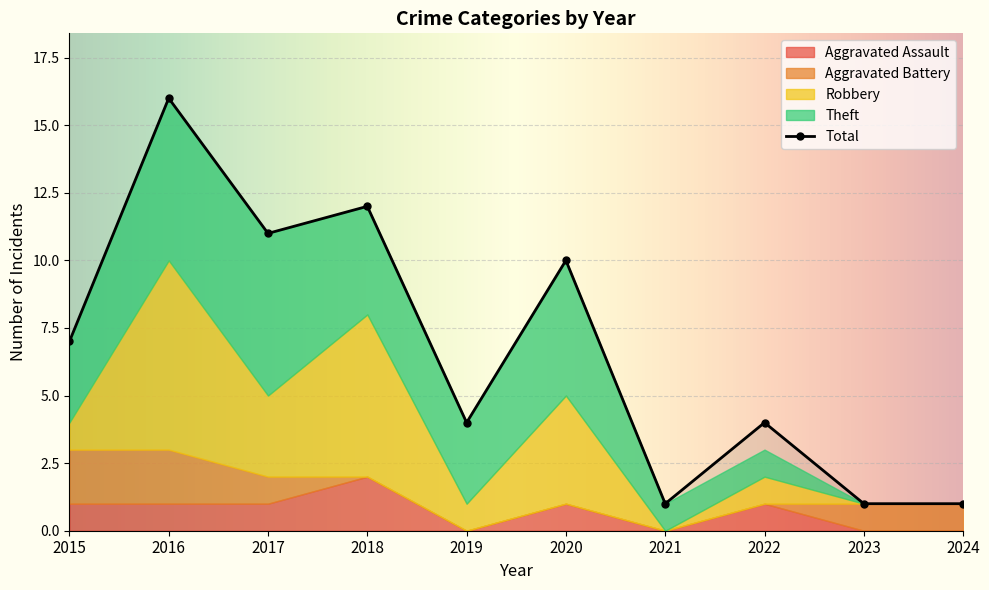

What is the spread (max minus min) of values at 2016?

15